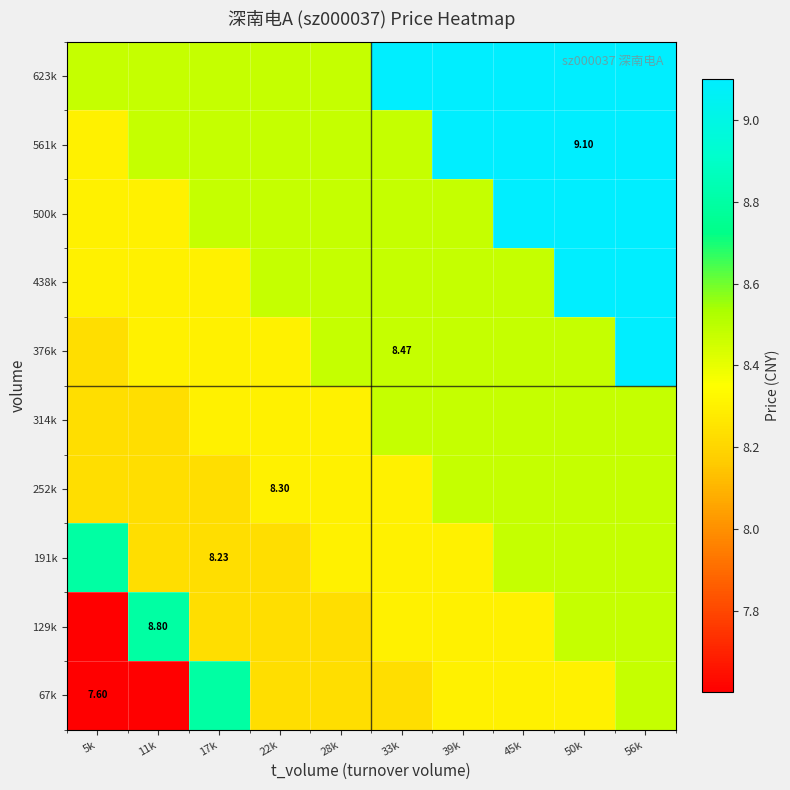

What is the difference between the maximum and minimum values in the 500k series?

0.8